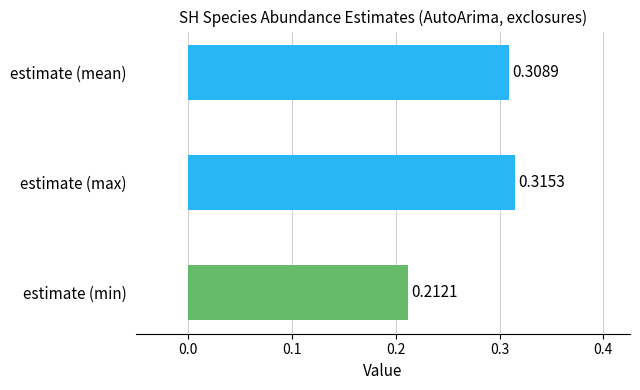

At which category does the chart reach its minimum across all series?

estimate (min)